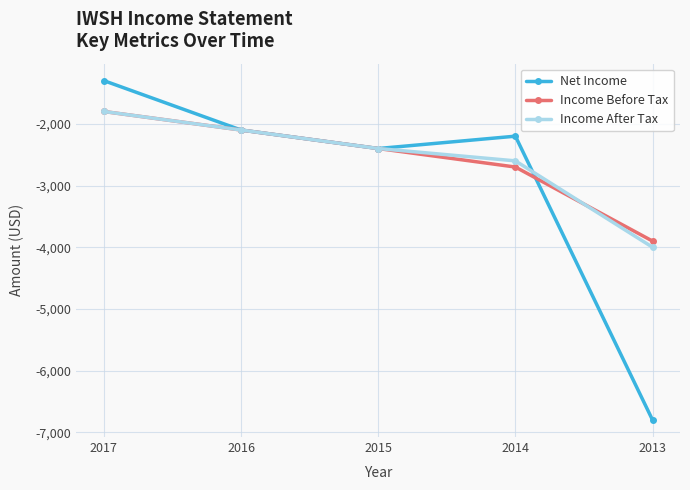

What is the total value across all series at 2017?

-4900